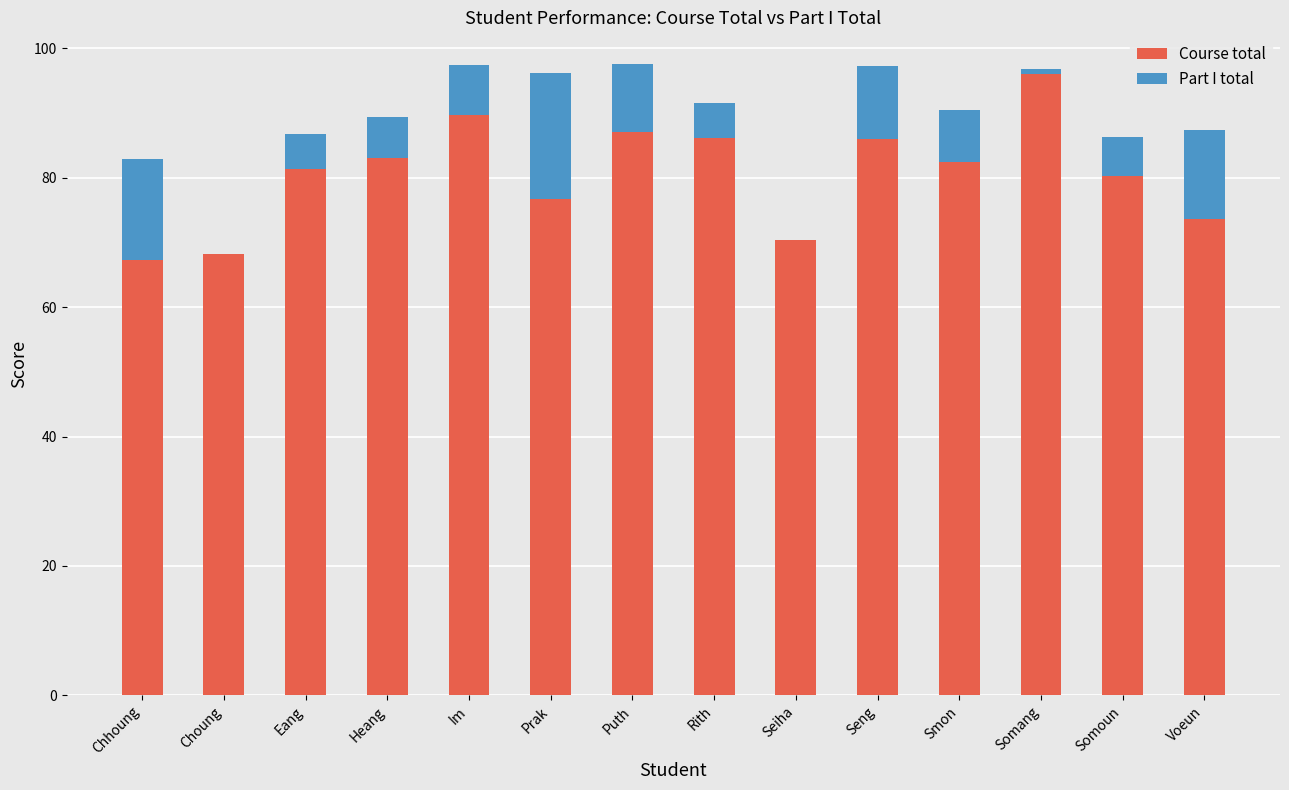

What is the sum of all Course total values?

1128.6